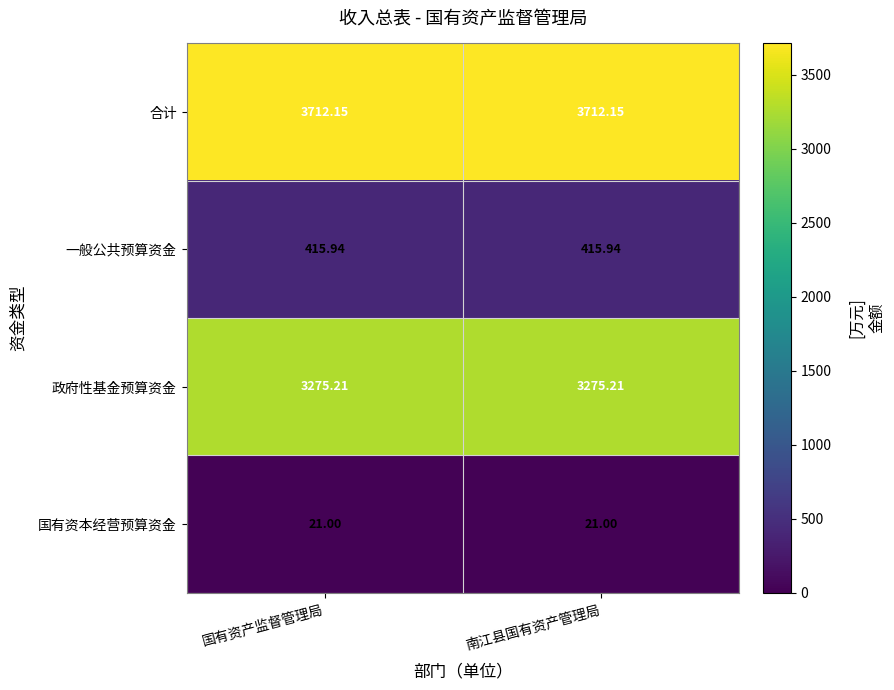

Which series has the largest total across all categories?

合计